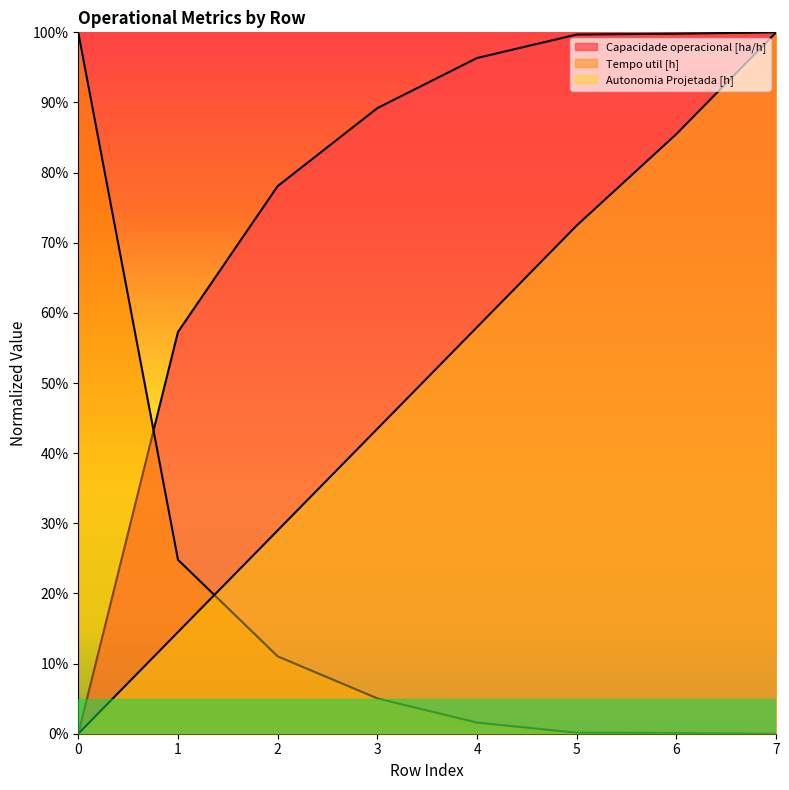

At 2, list the series in order from largest to smallest.

Capacidade operacional [ha/h], Autonomia Projetada [h], Tempo util [h]